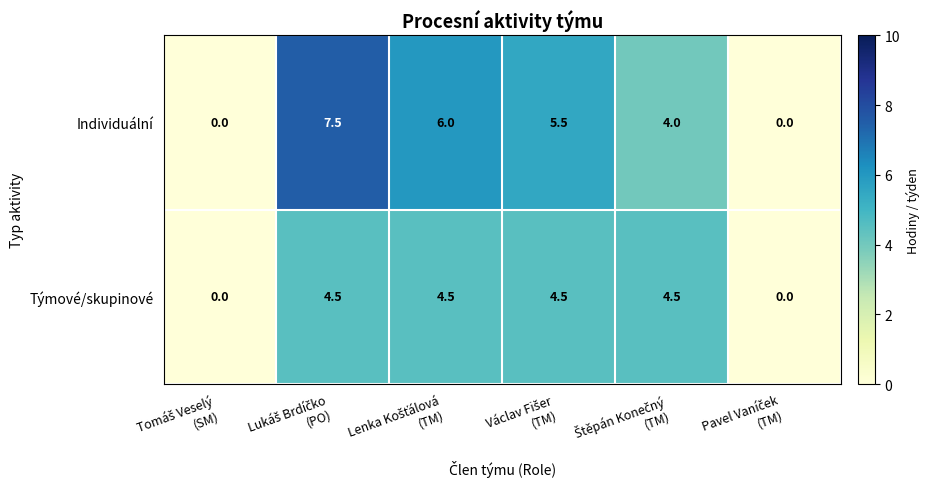

Which series has the largest total across all categories?

Individuální